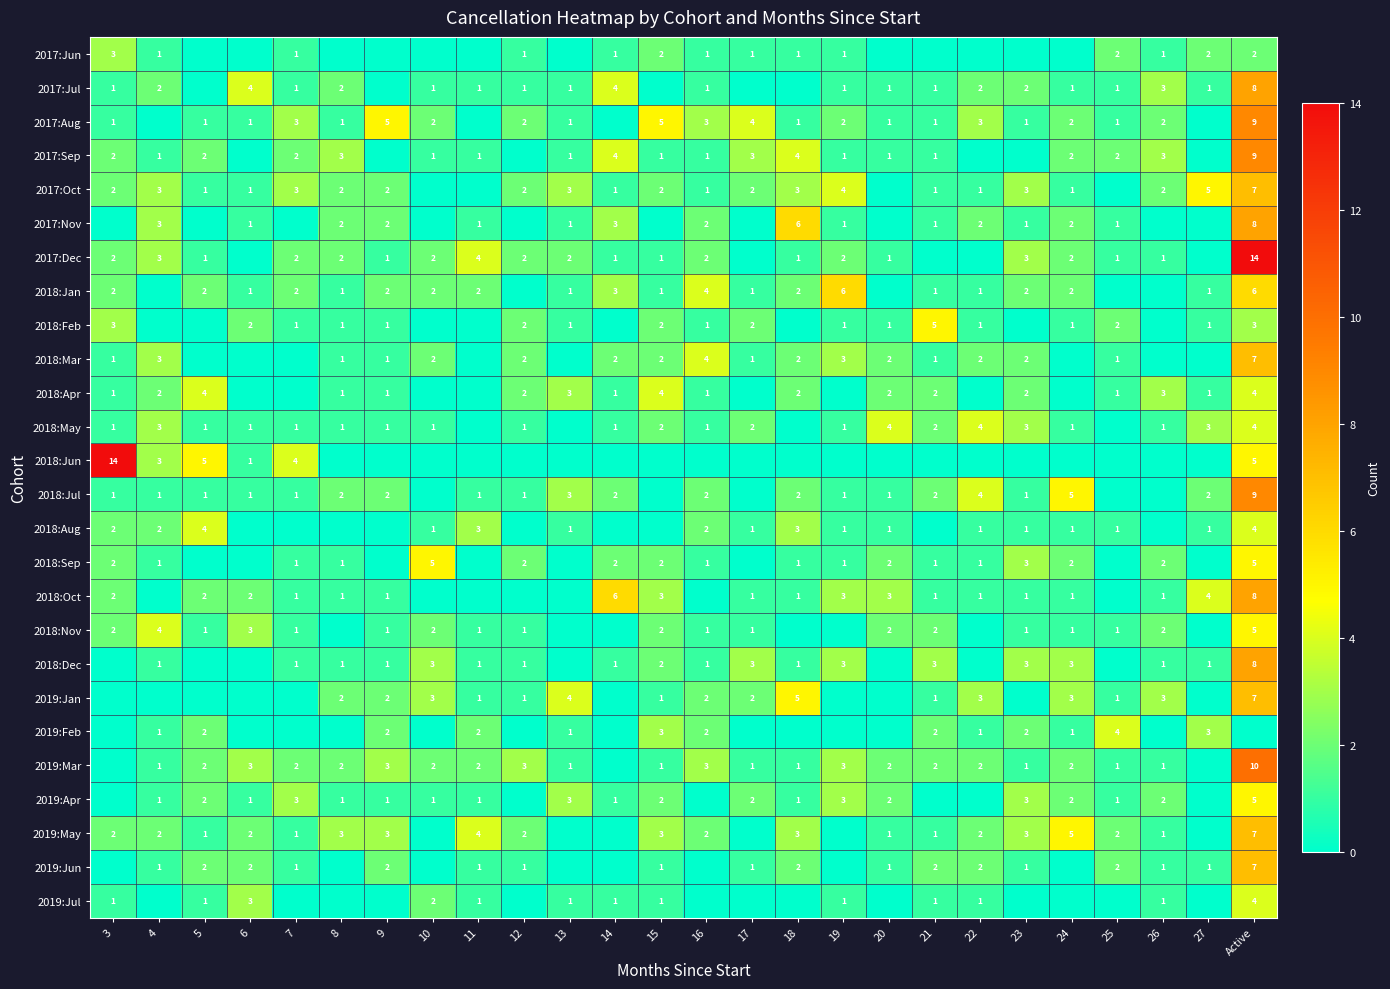

Which has a higher value, 15 or 12?

15